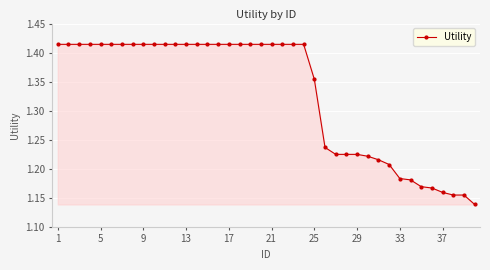

What is the difference between the second highest and second lowest values?

0.3